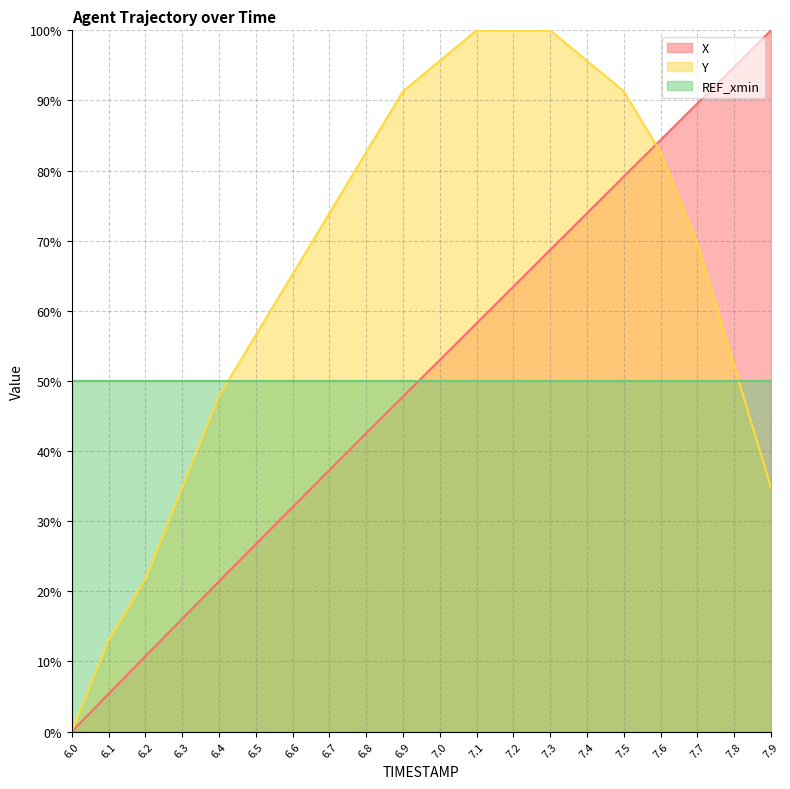

Is it true that Y equals 21.7 at 6.2?

True